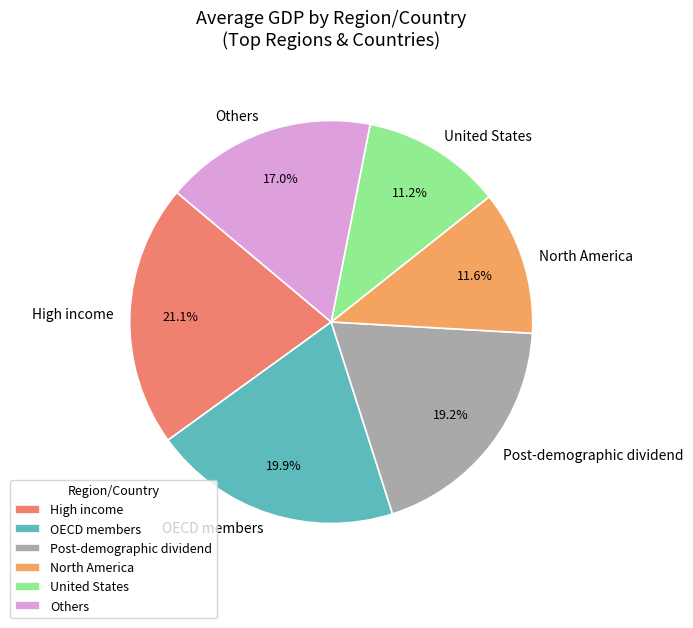

To the nearest percent, what is the average slice percentage?

17%